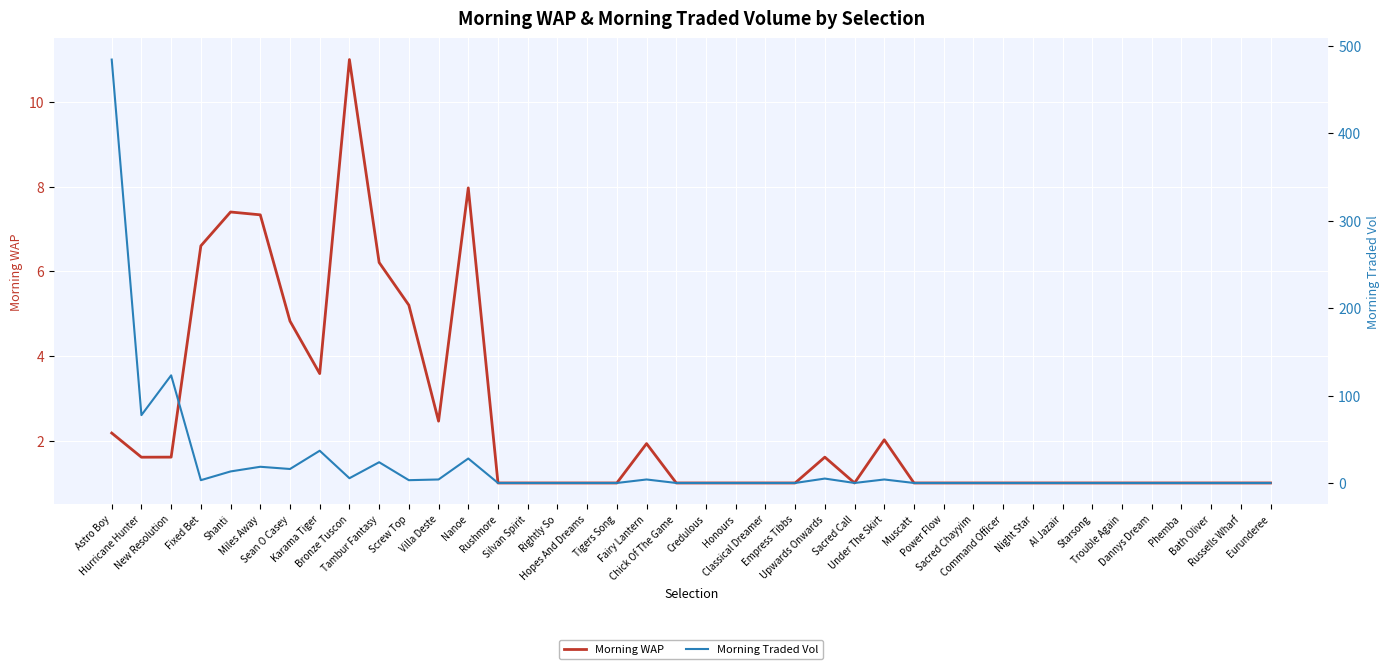

Reading right to left, list all the values displayed in this chart.

Morning WAP: Eurunderee=1.0	Russells Wharf=1.0	Bath Oliver=1.0	Phemba=1.0	Dannys Dream=1.0	Trouble Again=1.0	Starsong=1.0	Al Jazair=1.0	Night Star=1.0	Command Officer=1.0	Sacred Chayyim=1.0	Power Flow=1.0	Muscatt=1.0	Under The Skirt=2.0	Sacred Call=1.0	Upwards Onwards=1.6	Empress Tibbs=1.0	Classical Dreamer=1.0	Honours=1.0	Credulous=1.0	Chick Of The Game=1.0	Fairy Lantern=1.9	Tigers Song=1.0	Hopes And Dreams=1.0	Rightly So=1.0	Silvan Spirit=1.0	Rushmore=1.0	Nanoe=8.0	Villa Deste=2.5	Screw Top=5.2	Tambur Fantasy=6.2	Bronze Tuscon=11.0	Karama Tiger=3.6	Sean O Casey=4.8	Miles Away=7.3	Shanti=7.4	Fixed Bet=6.6	New Resolution=1.6	Hurricane Hunter=1.6	Astro Boy=2.2
Morning Traded Vol: Eurunderee=0.0	Russells Wharf=0.0	Bath Oliver=0.0	Phemba=0.0	Dannys Dream=0.0	Trouble Again=0.0	Starsong=0.0	Al Jazair=0.0	Night Star=0.0	Command Officer=0.0	Sacred Chayyim=0.0	Power Flow=0.0	Muscatt=0.0	Under The Skirt=4.0	Sacred Call=0.0	Upwards Onwards=5.0	Empress Tibbs=0.0	Classical Dreamer=0.0	Honours=0.0	Credulous=0.0	Chick Of The Game=0.0	Fairy Lantern=4.0	Tigers Song=0.0	Hopes And Dreams=0.0	Rightly So=0.0	Silvan Spirit=0.0	Rushmore=0.0	Nanoe=28.0	Villa Deste=4.0	Screw Top=3.2	Tambur Fantasy=23.7	Bronze Tuscon=5.4	Karama Tiger=36.9	Sean O Casey=16.0	Miles Away=18.5	Shanti=13.2	Fixed Bet=3.2	New Resolution=123.2	Hurricane Hunter=77.6	Astro Boy=484.4